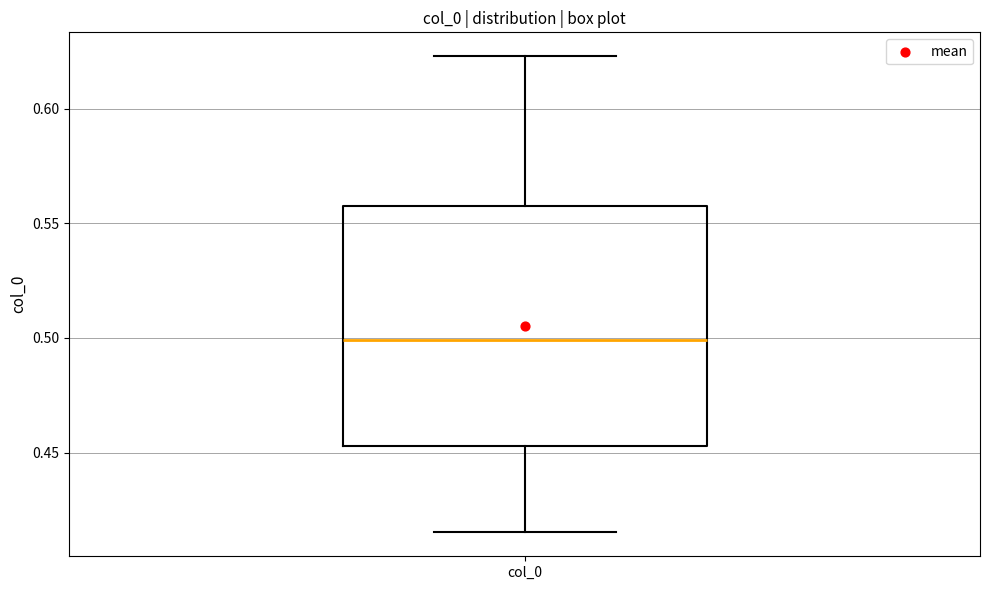

Transcribe this box plot: give where the median line is, the range the box spans, and where the two whiskers end, as read against the y-axis. The values are not printed on the chart, so give them approximately, as read against the axis.

median 0.500, box 0.455 to 0.555, whiskers 0.415 to 0.625